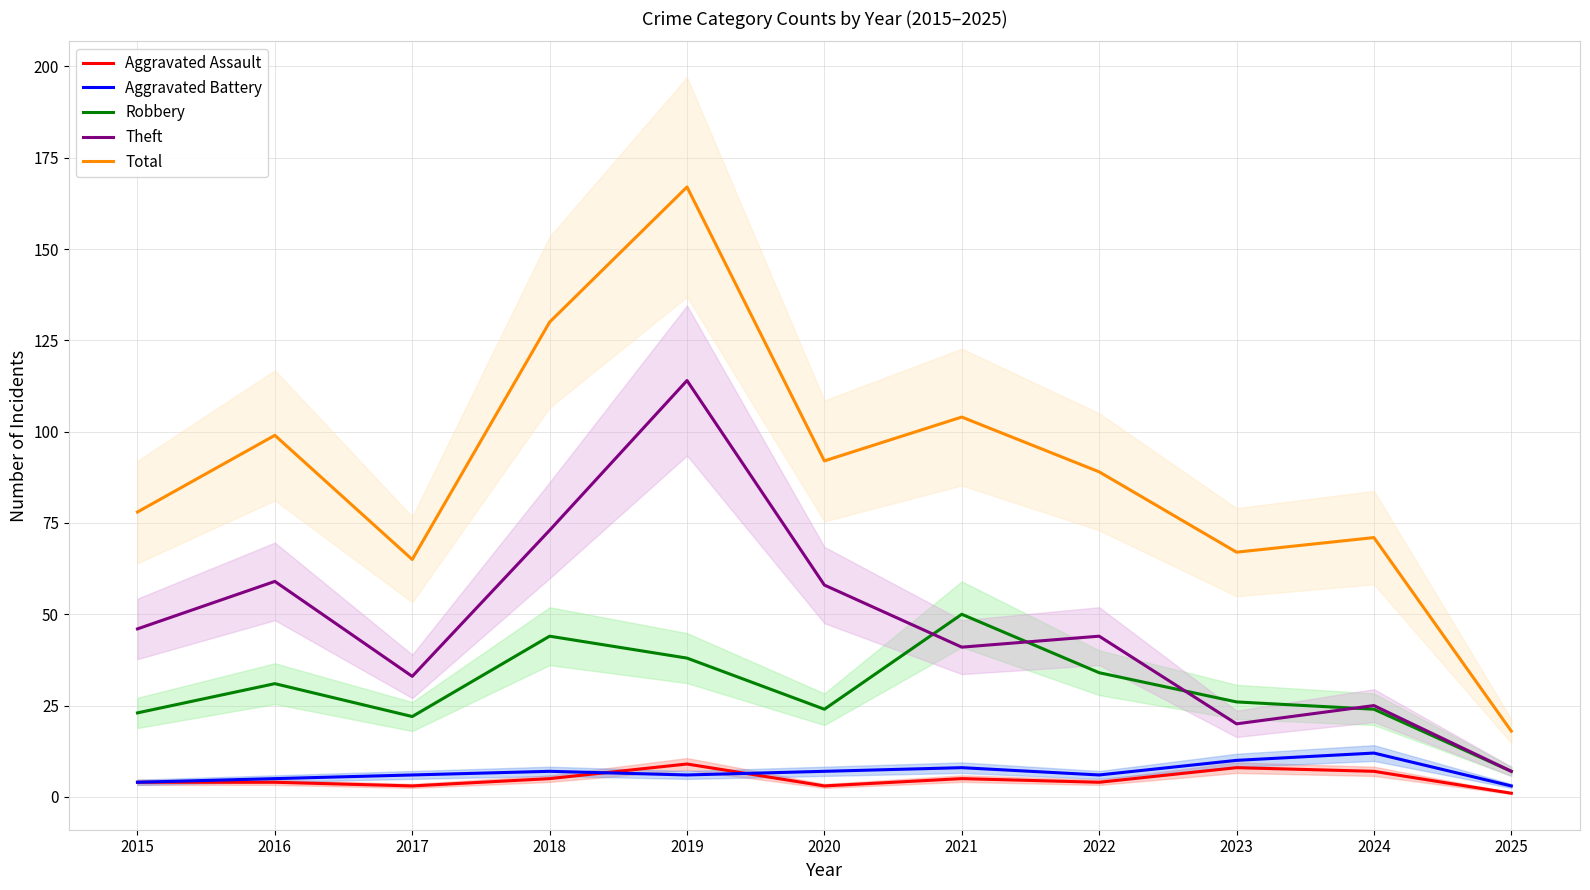

What is the smallest value displayed?

1